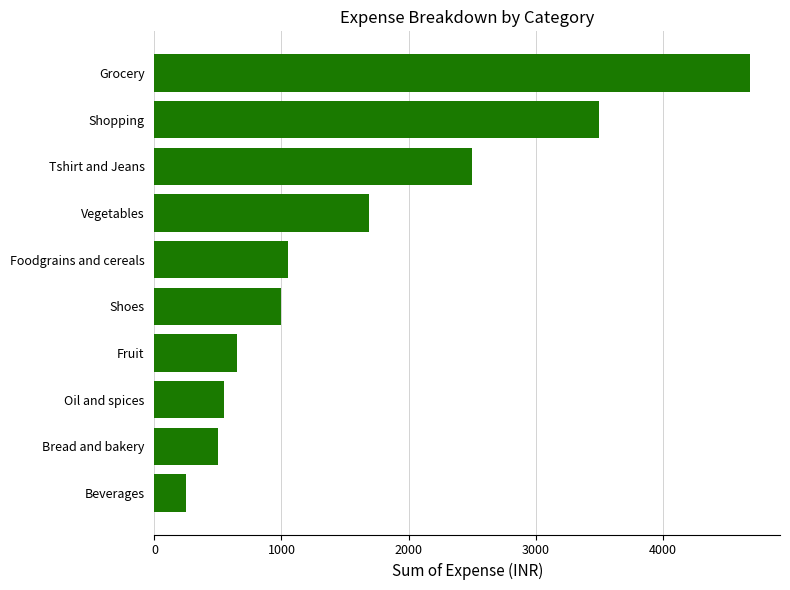

Which has a higher value, Vegetables or Shopping?

Shopping